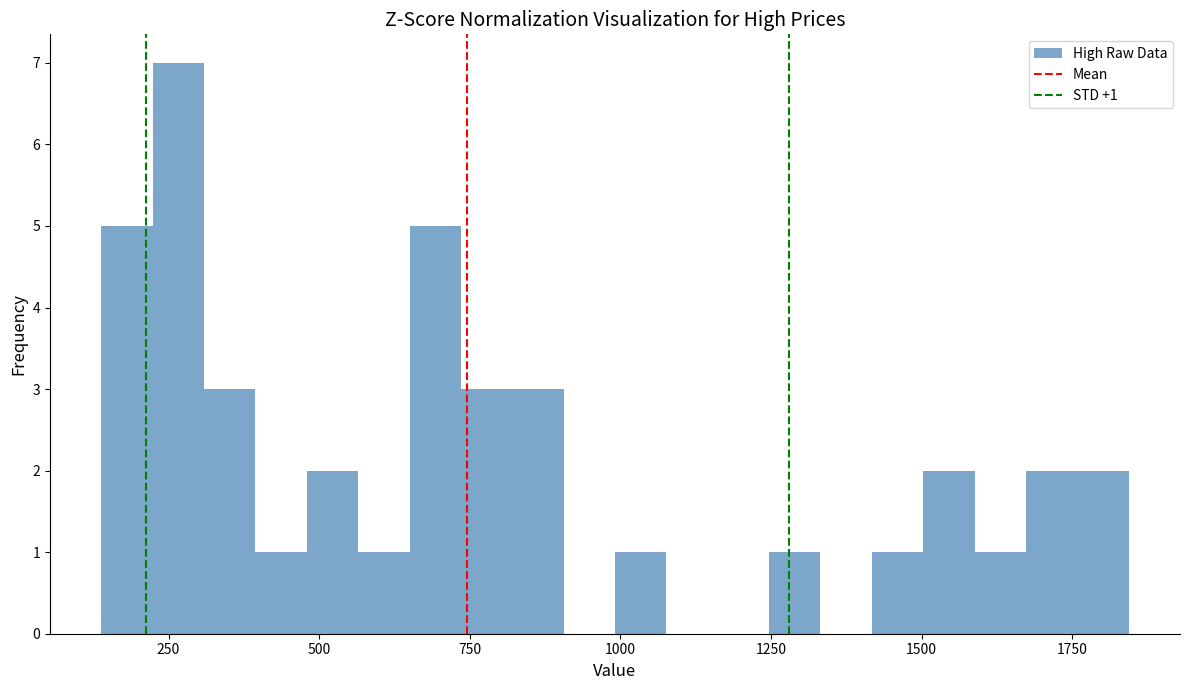

Read against the x-axis, roughly where is the centre of the tallest bar?

250